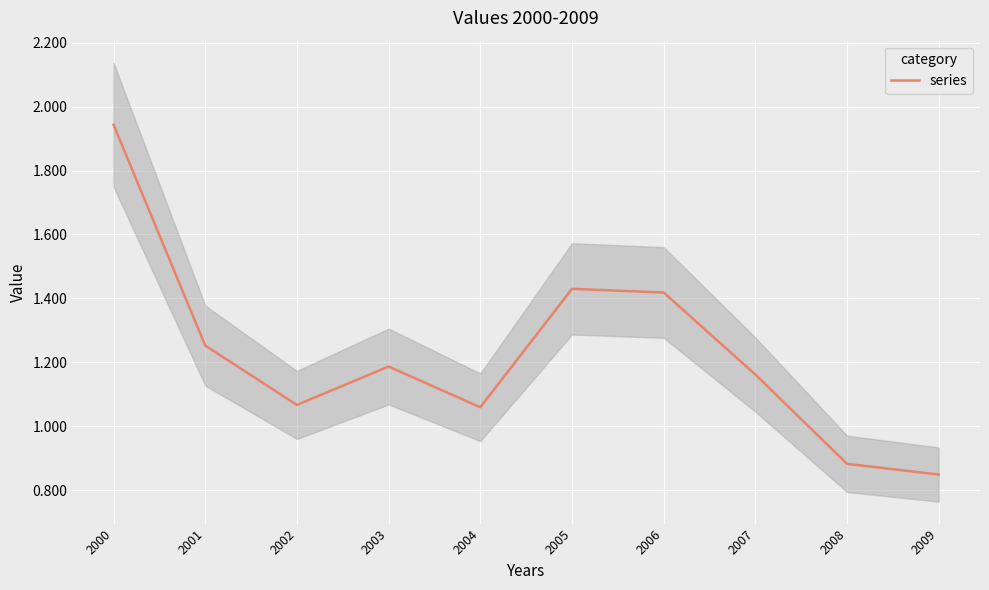

Where is the first local minimum?

2002